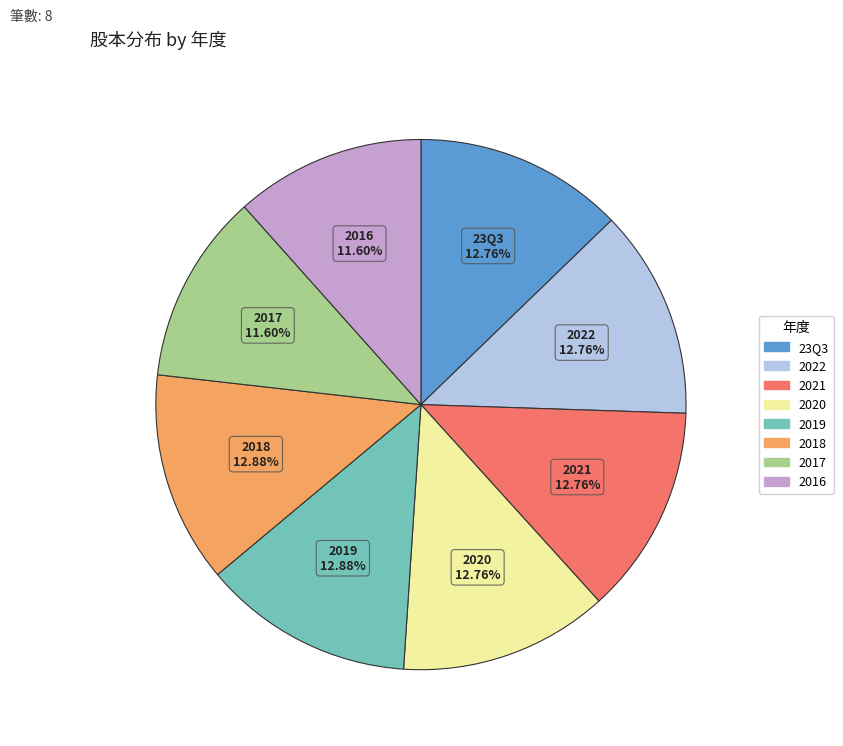

Is there any slice that represents more than half of the pie?

No